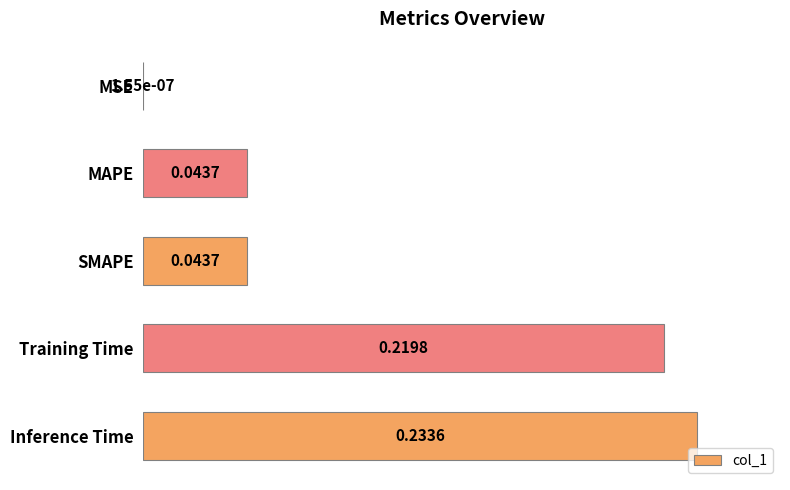

What is the sum of all values?

2.3